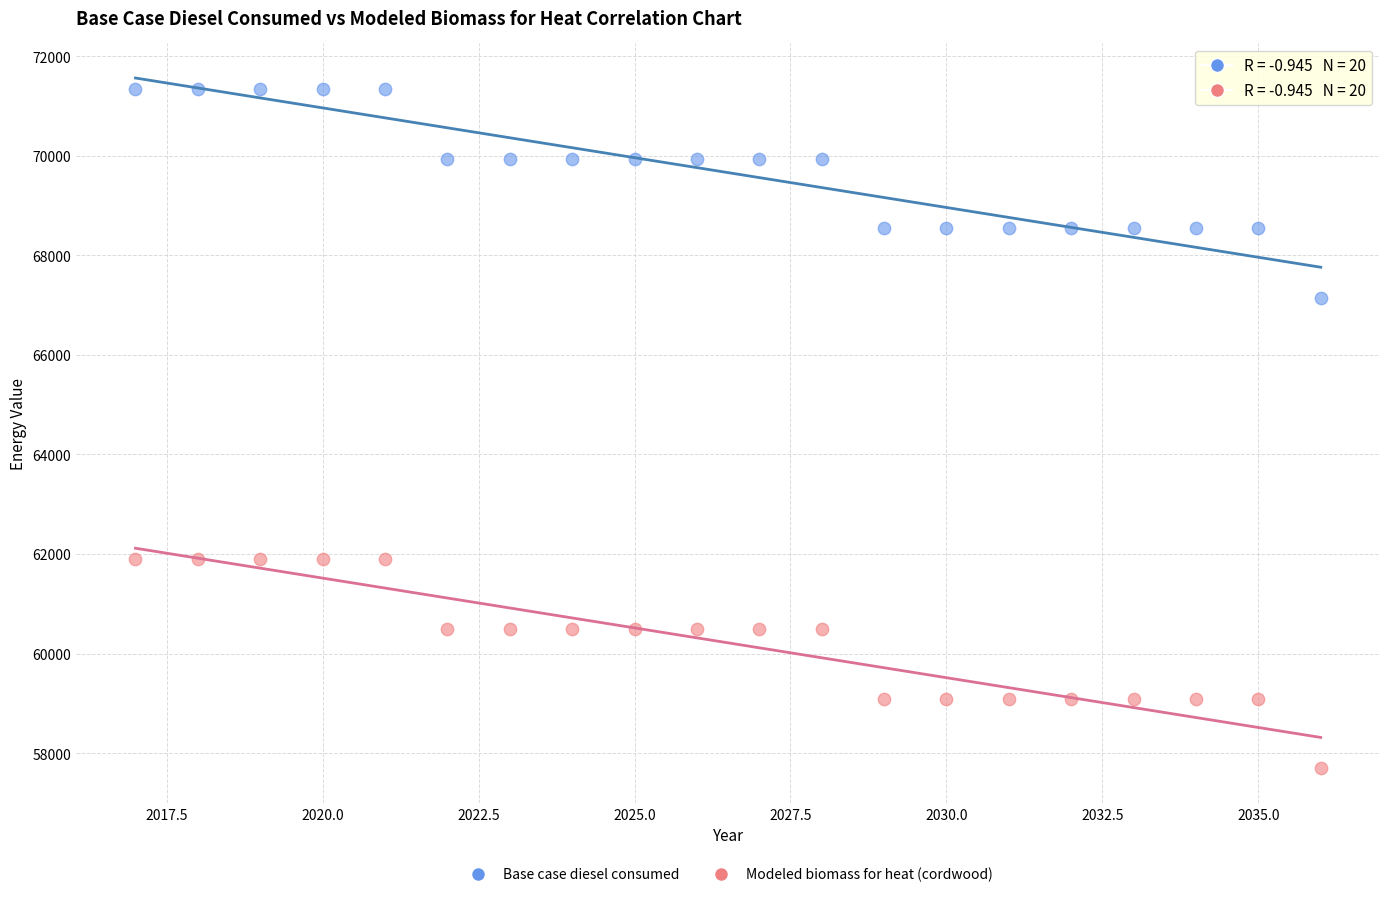

What is the X range (max minus min) for the scatter plot?

19.0